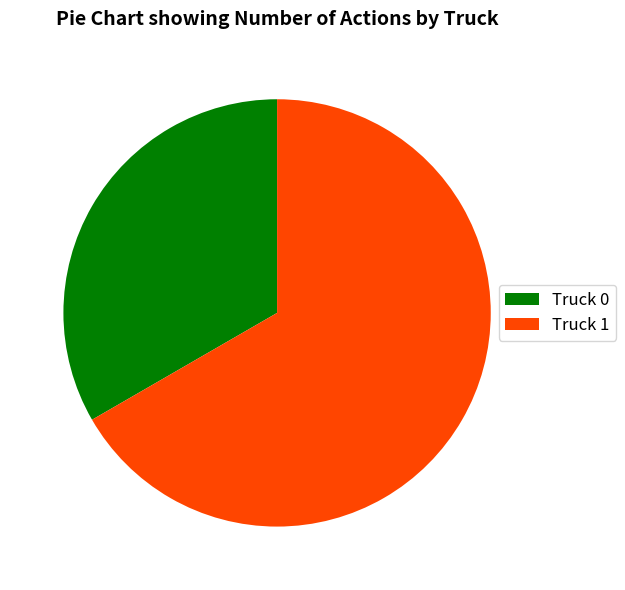

Rank the categories by value from highest to lowest.

Truck 1, Truck 0